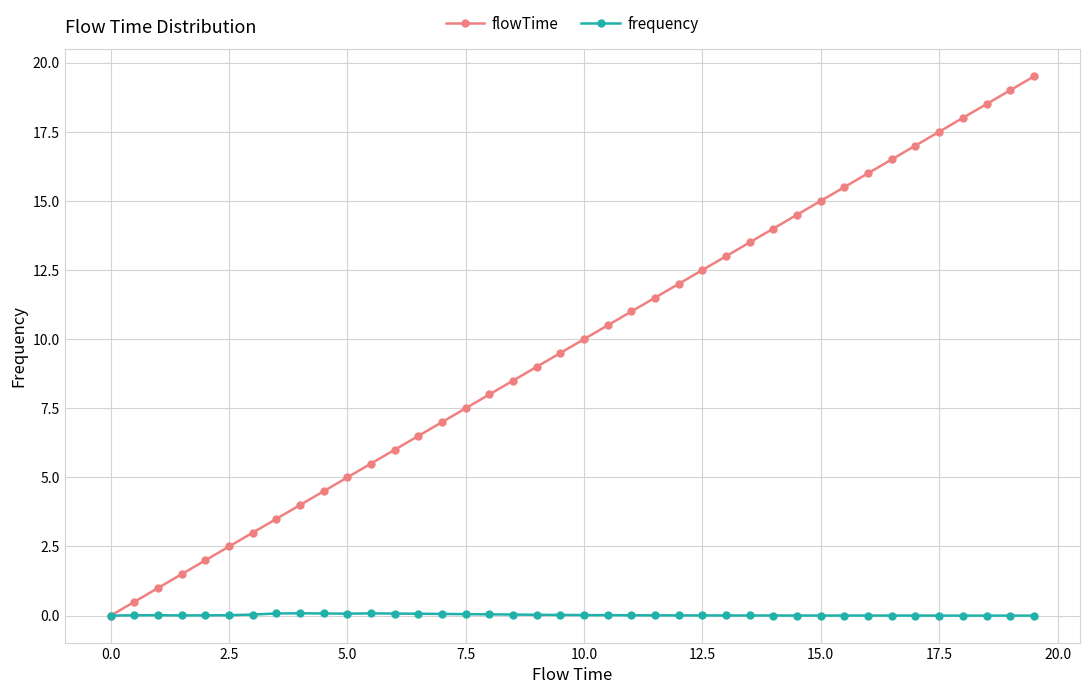

List the series in order of their overall mean, highest first.

flowTime, frequency